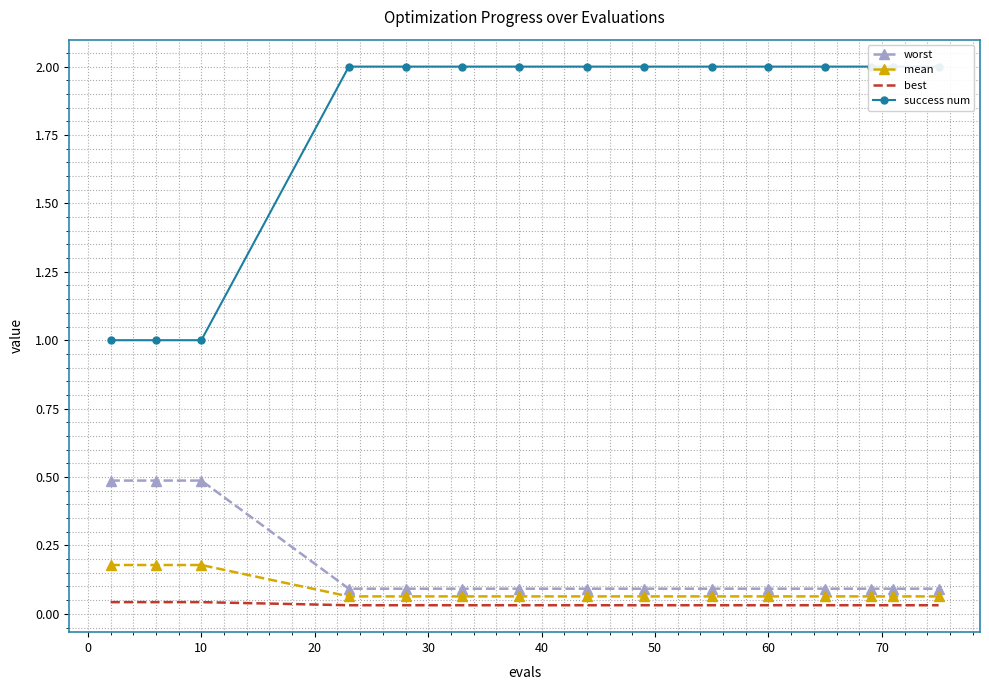

How many values in the success num series are below 2?

3